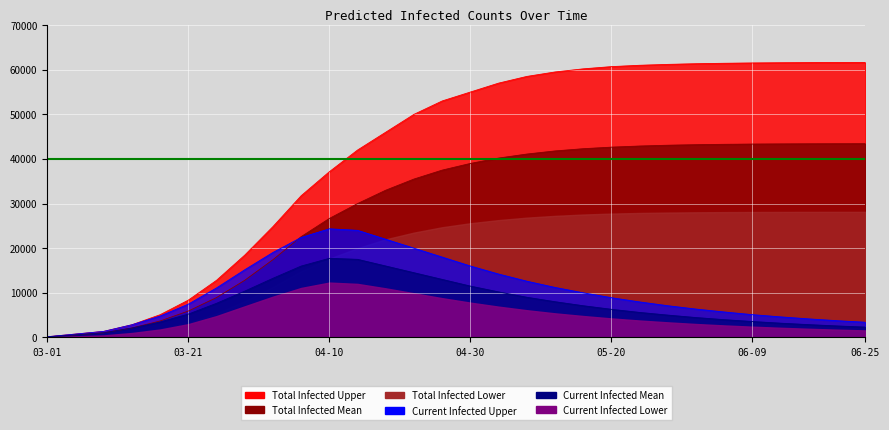

What is the average value of the predicted_current_infected_upper series?

10478